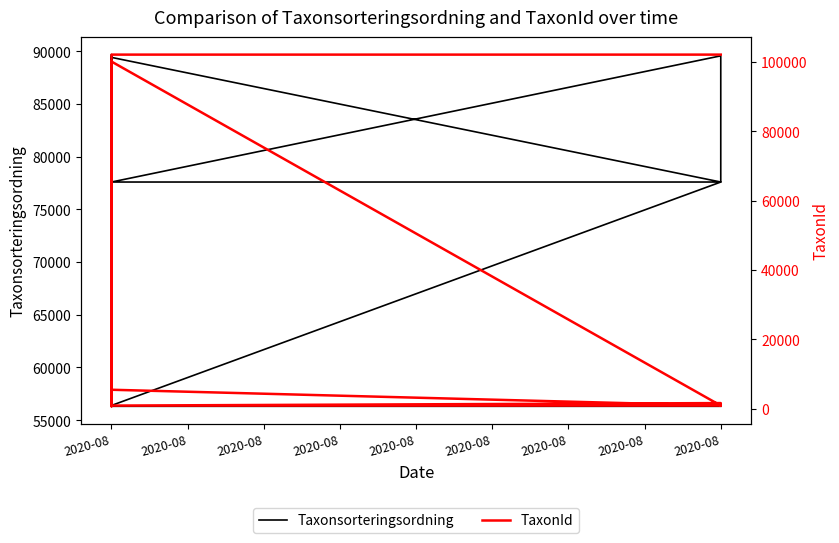

What is the maximum value for Taxonsorteringsordning?

89673